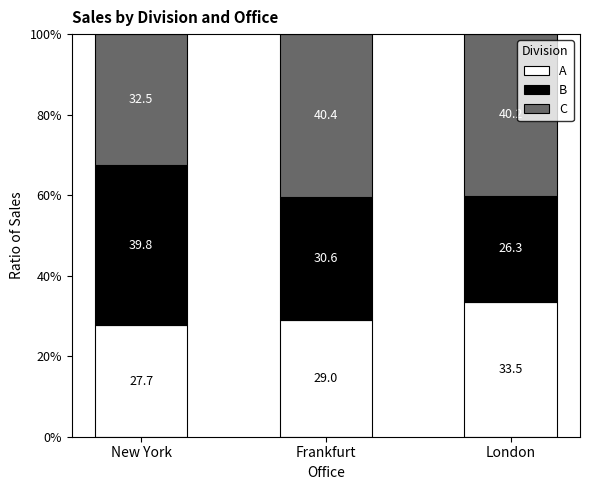

Reading left to right, transcribe the values for A.

New York=27.7	Frankfurt=29.0	London=33.5